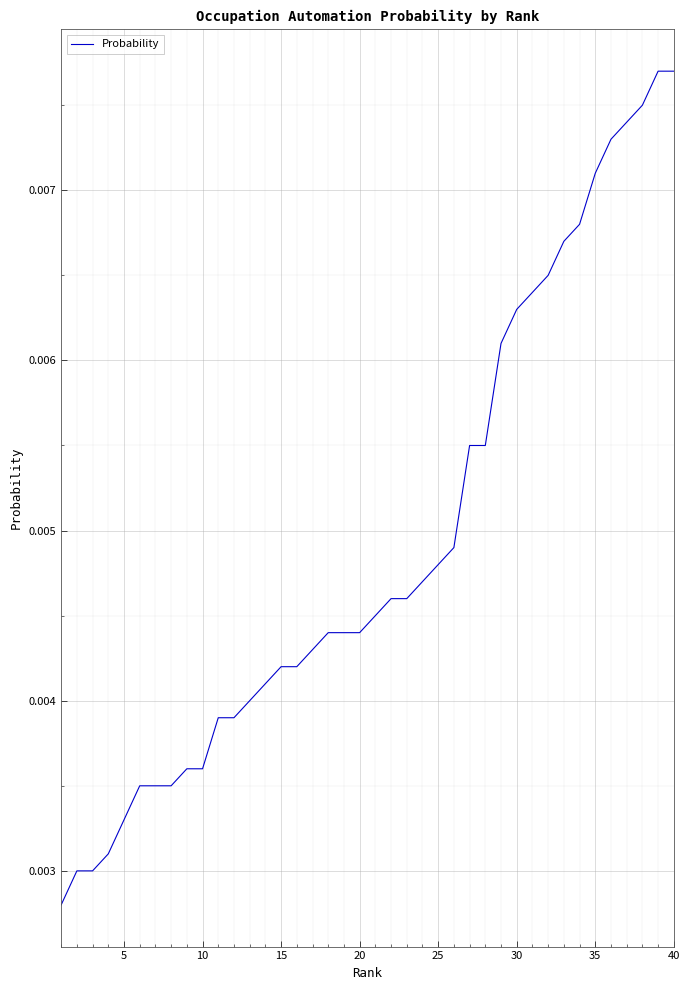

How many lines are shown in the chart?

1